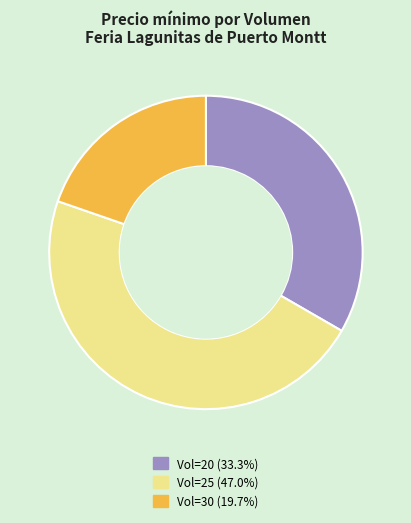

How many segments does this pie chart have?

3